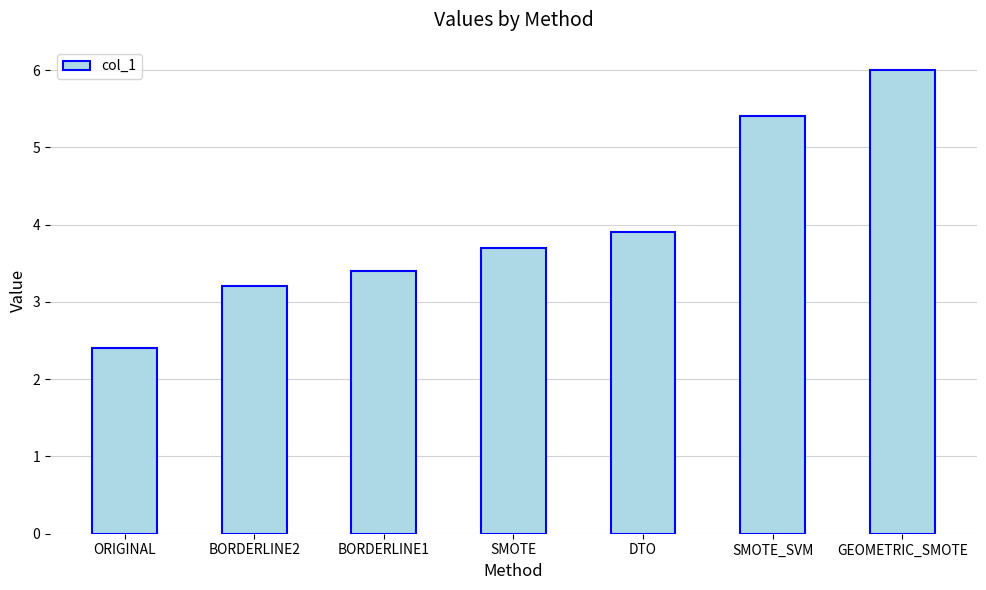

Rank the categories by value from highest to lowest.

GEOMETRIC_SMOTE, SMOTE_SVM, DTO, SMOTE, BORDERLINE1, BORDERLINE2, ORIGINAL